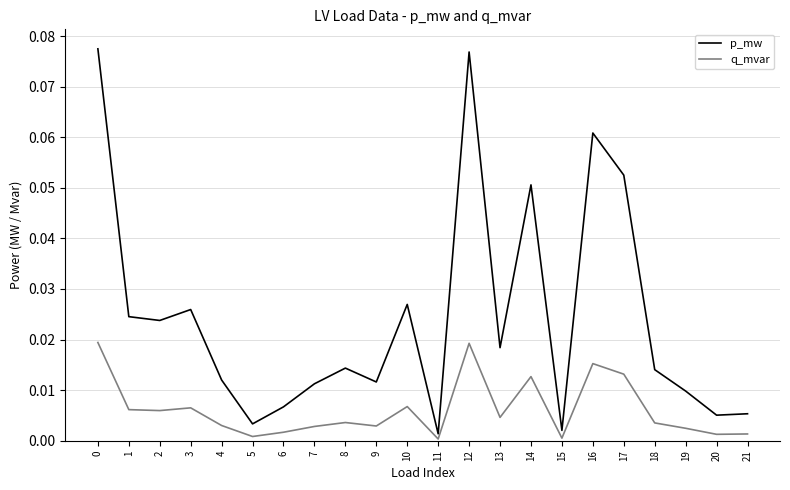

The q_mvar series shows 0.0 at 13. True or false?

True